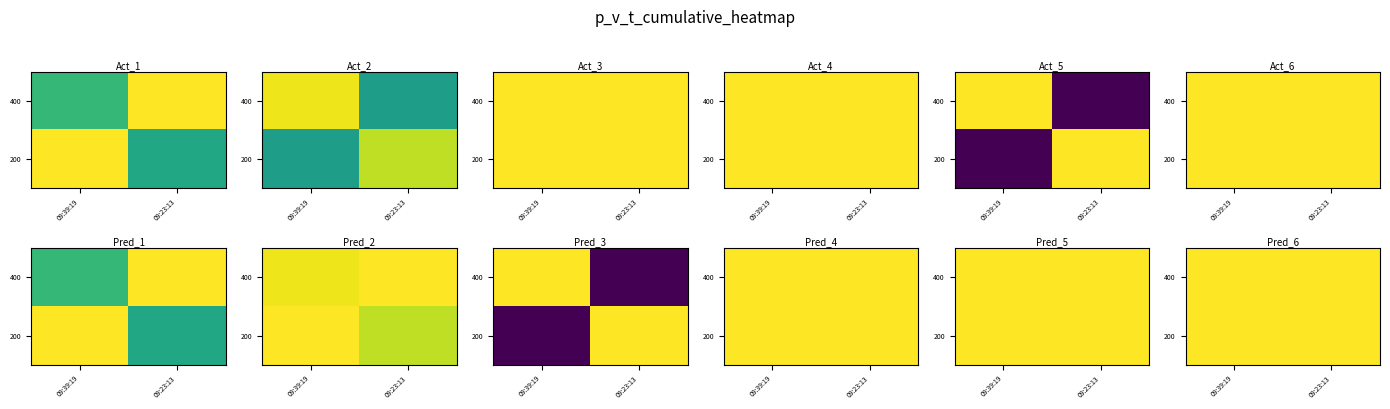

What is the maximum value shown in the chart?

29554.5